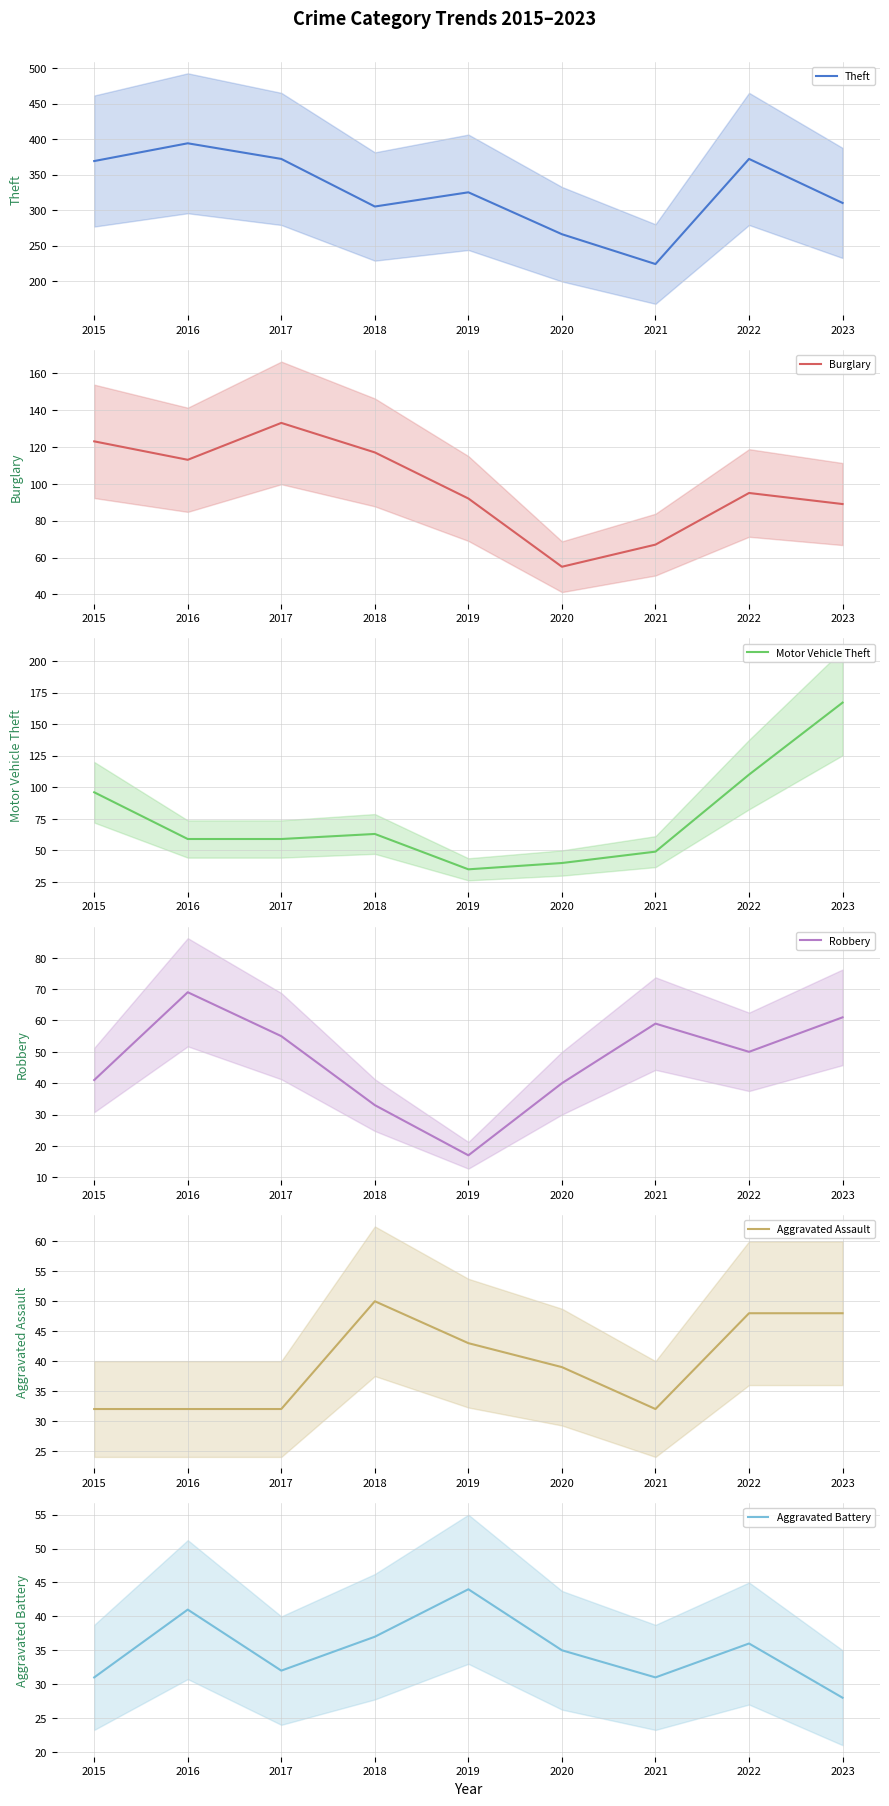

How many series are shown in this chart?

6